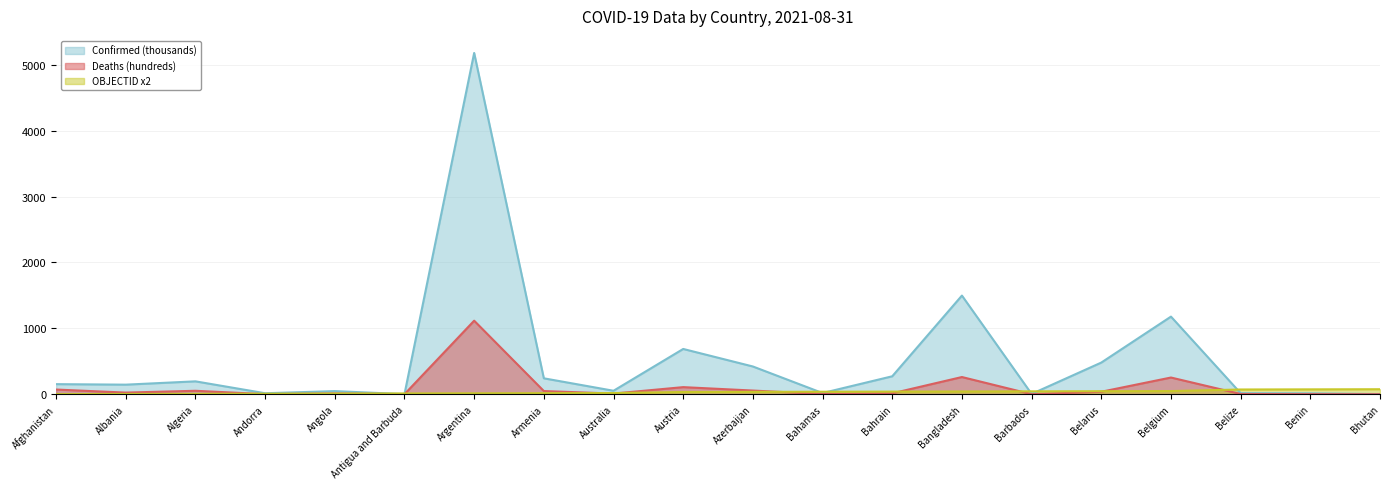

Which series has the largest total across all categories?

Confirmed (thousands)